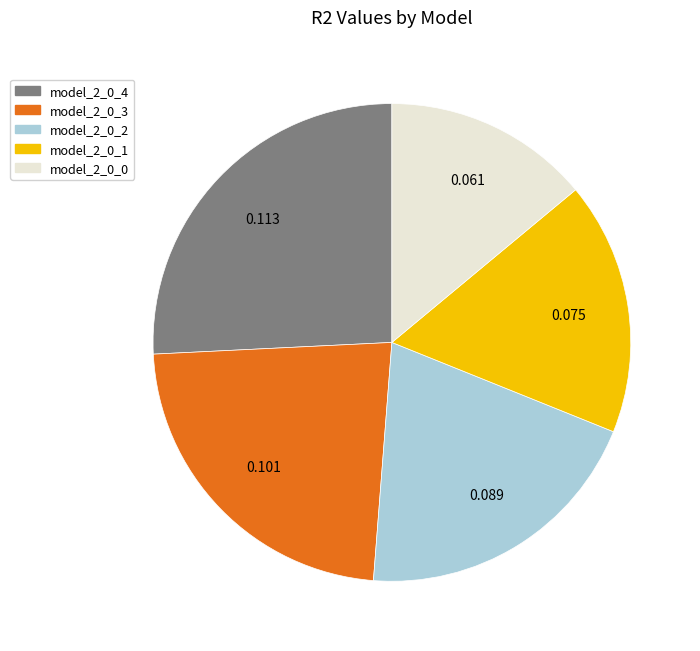

True or false: model_2_0_2 accounts for 20% of the total.

True